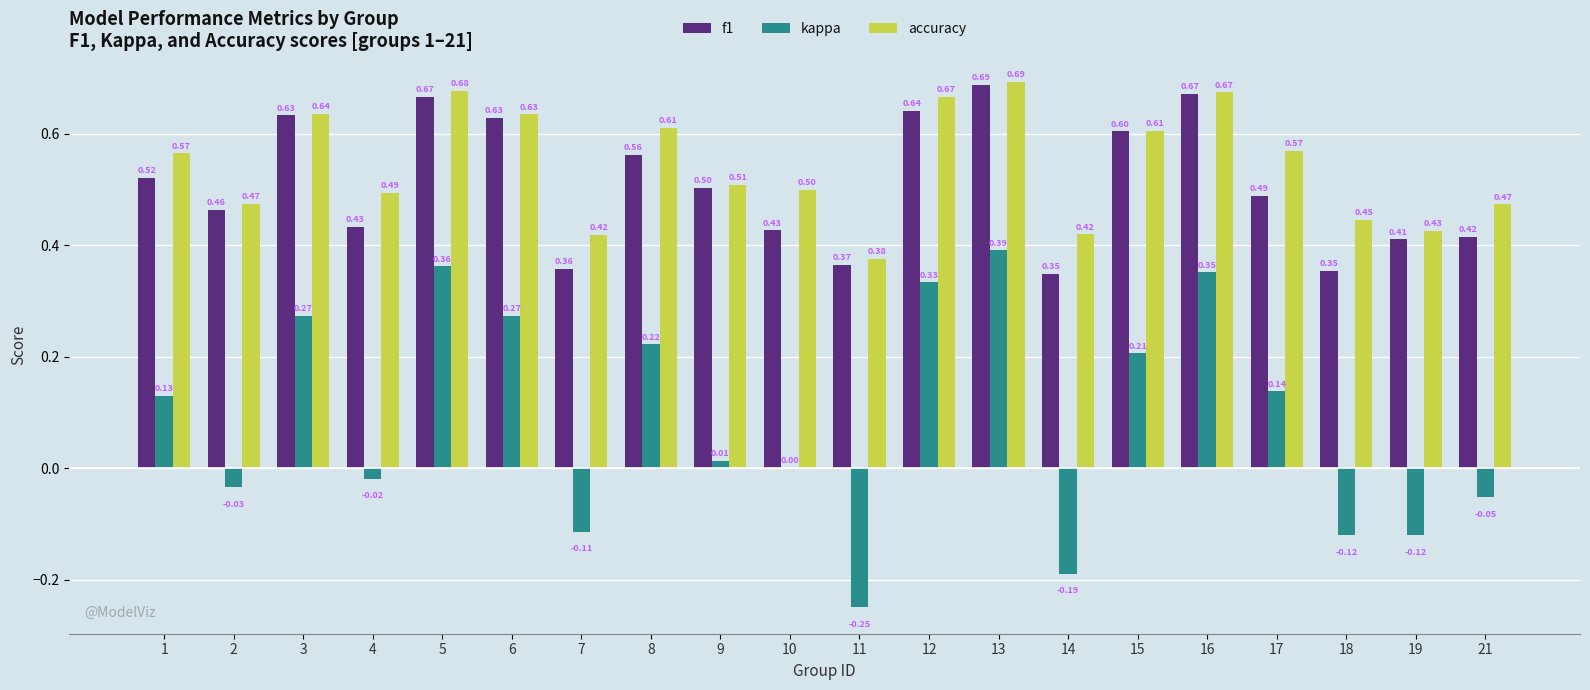

What is the sum of all f1 values?

10.2